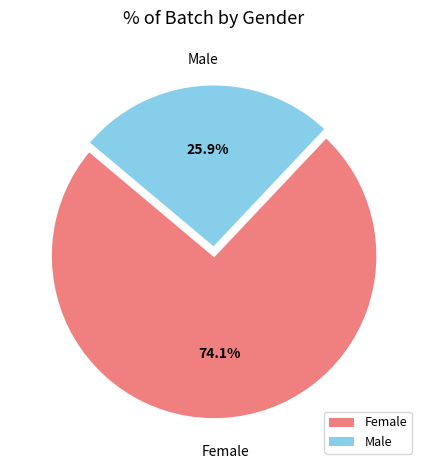

Which category has the biggest portion of the pie?

Female